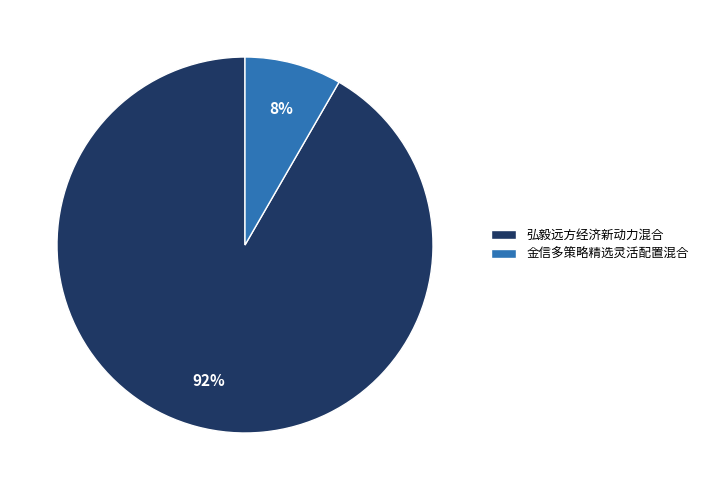

How many slices are in this pie chart?

2